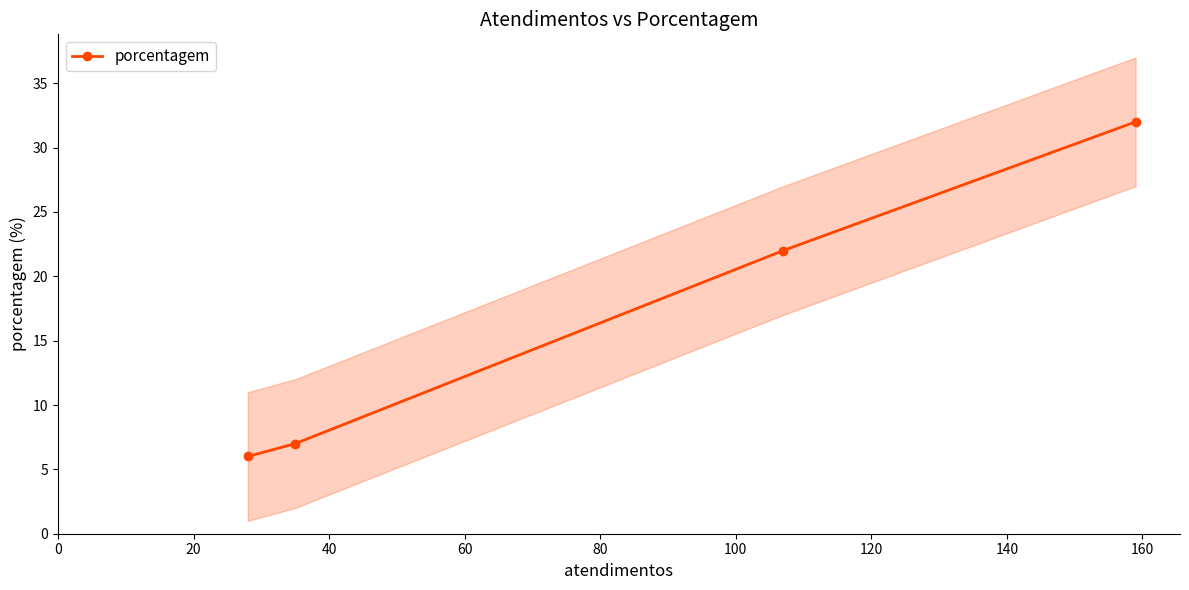

What is the value of the porcentagem point at the 4th from the left?

32